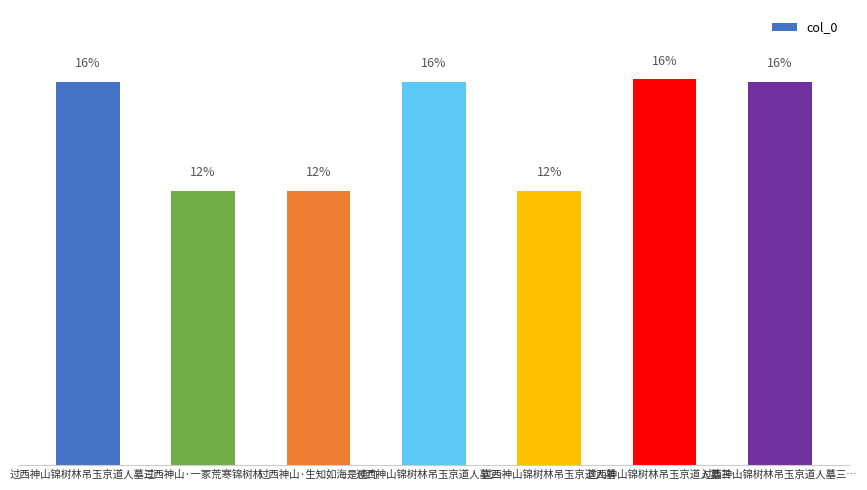

At which label is the value closest to 370888?

过西神山锦树林吊玉京道人墓三…